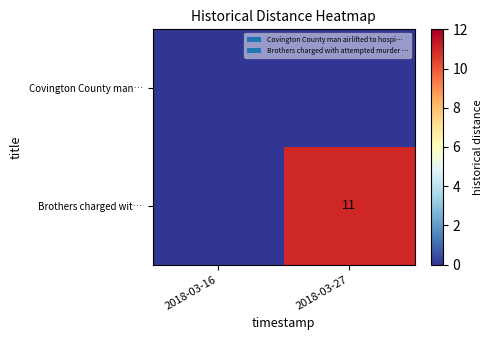

At which category does the chart reach its minimum across all series?

2018-03-16